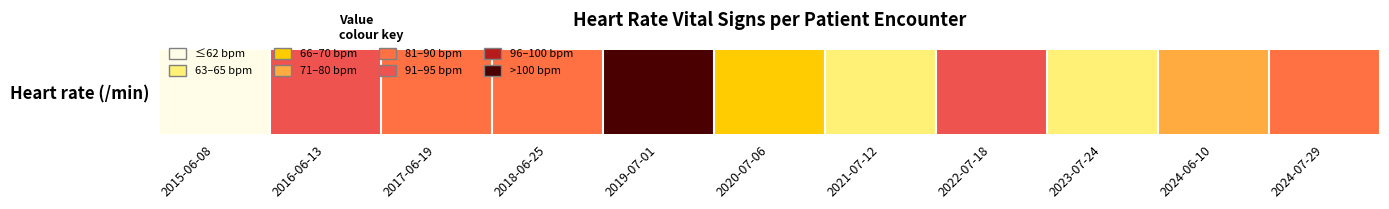

List the labels in order of value, smallest first.

2015-06-08, 2021-07-12, 2023-07-24, 2020-07-06, 2024-06-10, 2017-06-19, 2018-06-25, 2024-07-29, 2016-06-13, 2022-07-18, 2019-07-01